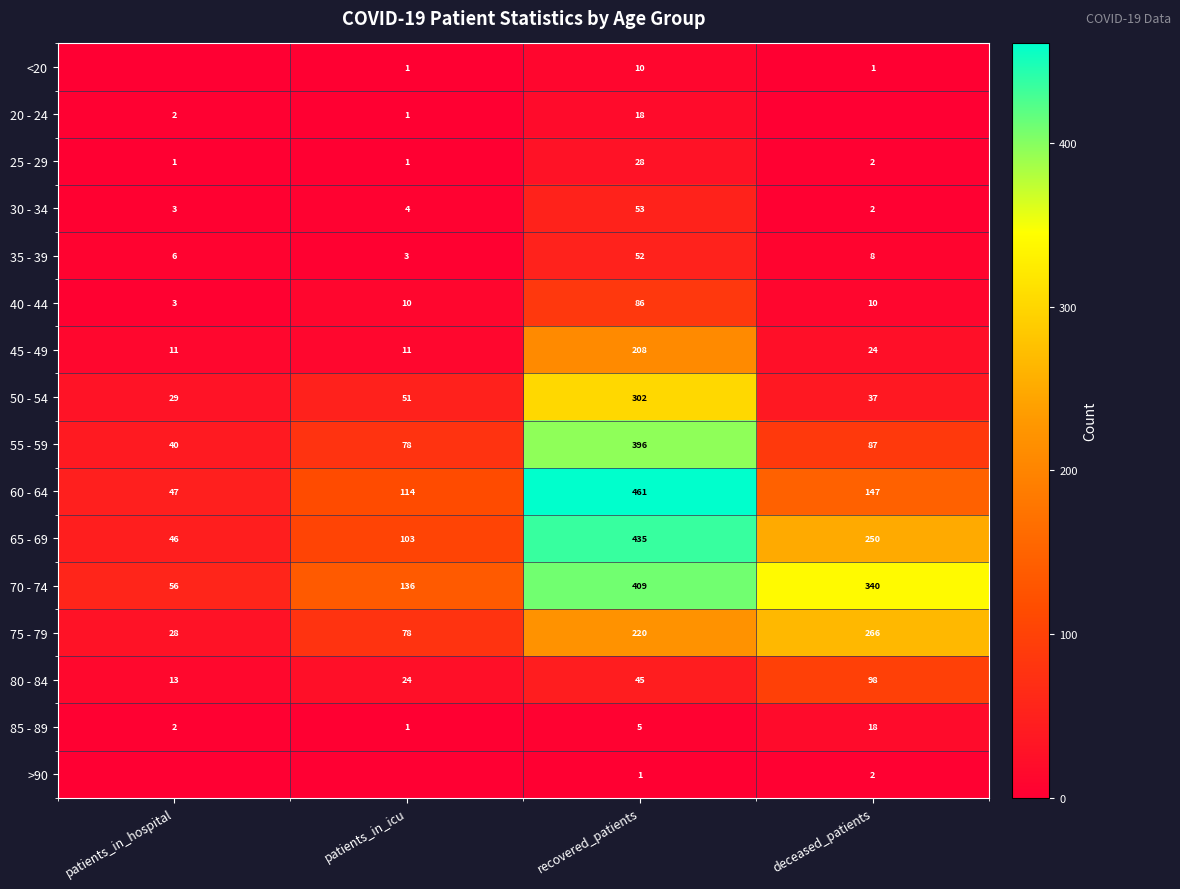

What is the highest value of the 65 - 69 series?

435